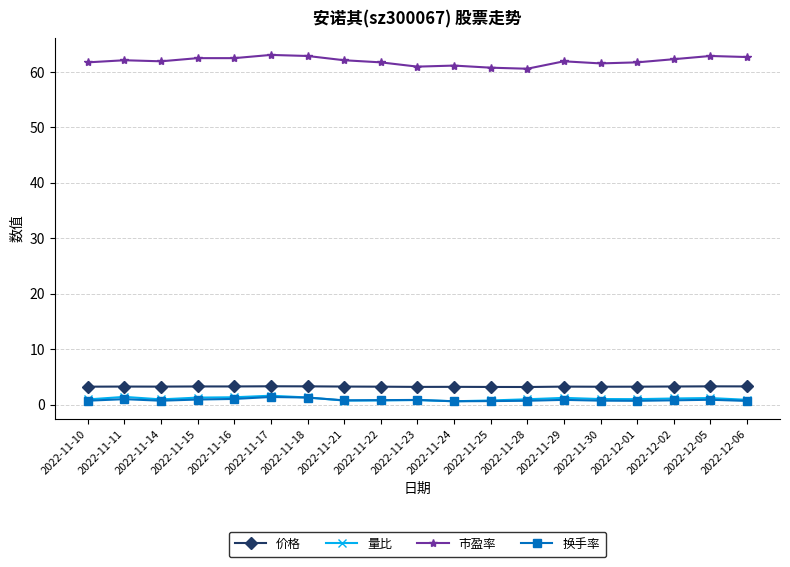

True or false: 价格 and 量比 cross at least once.

False